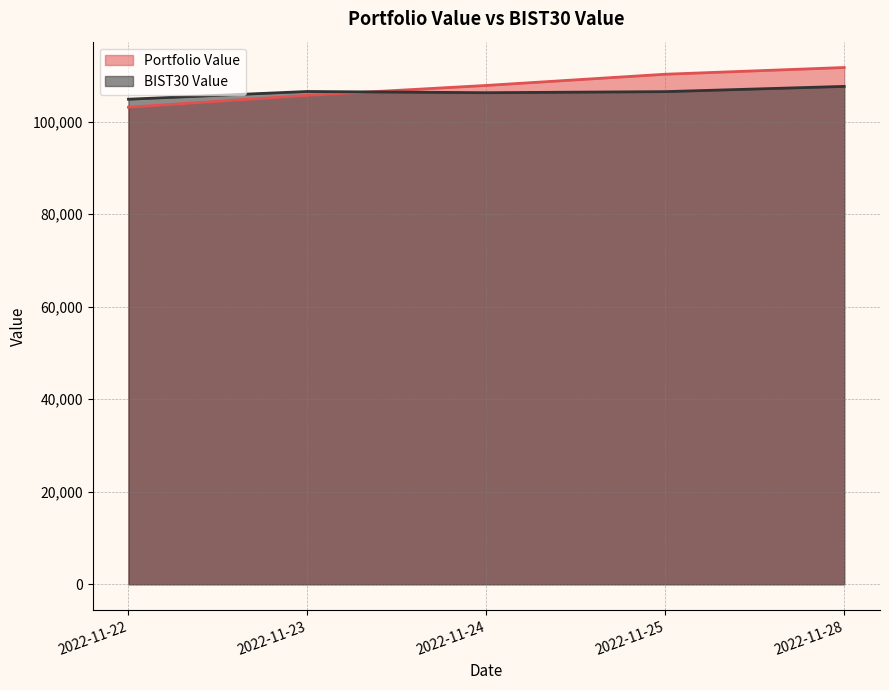

Where is BIST30 Value nearest to the value 106213?

2022-11-24